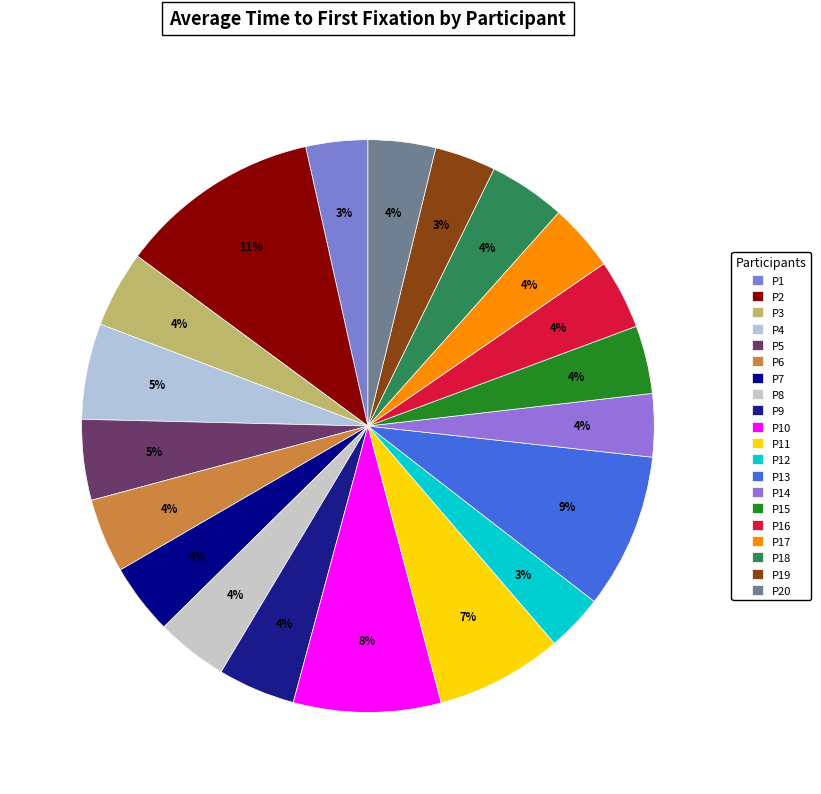

How many segments does this pie chart have?

20